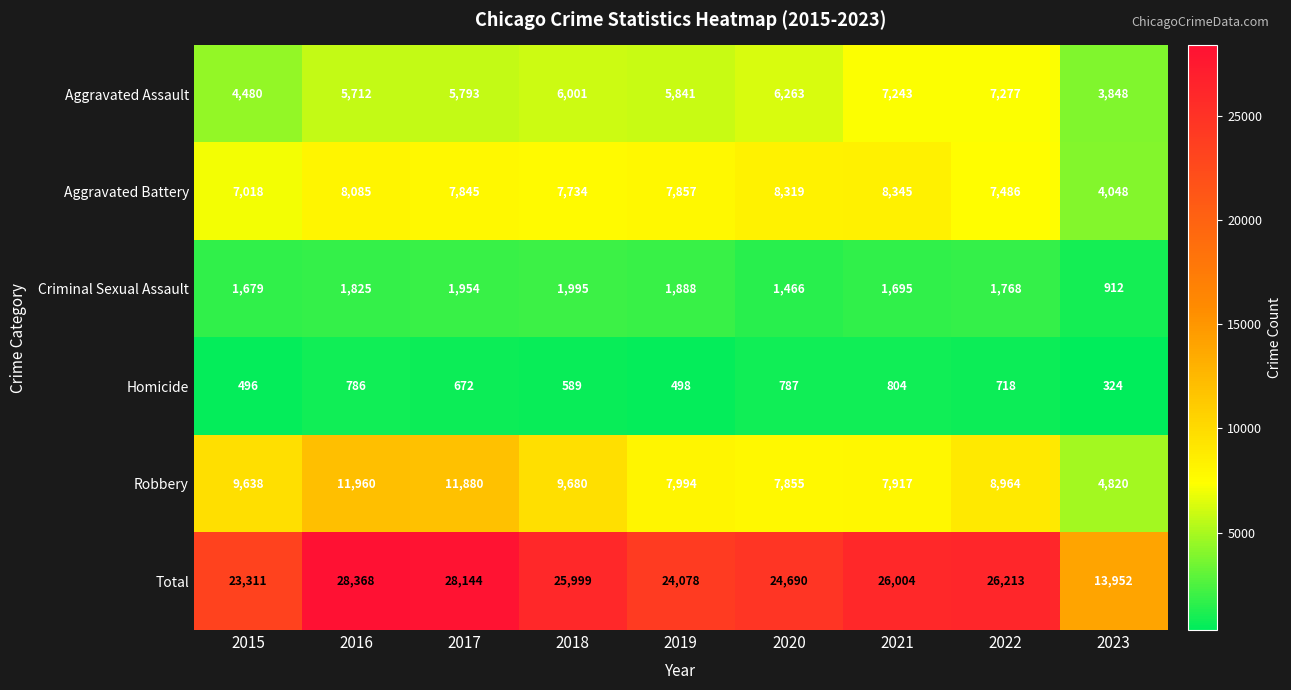

At how many categories does at least one series exceed 606?

9